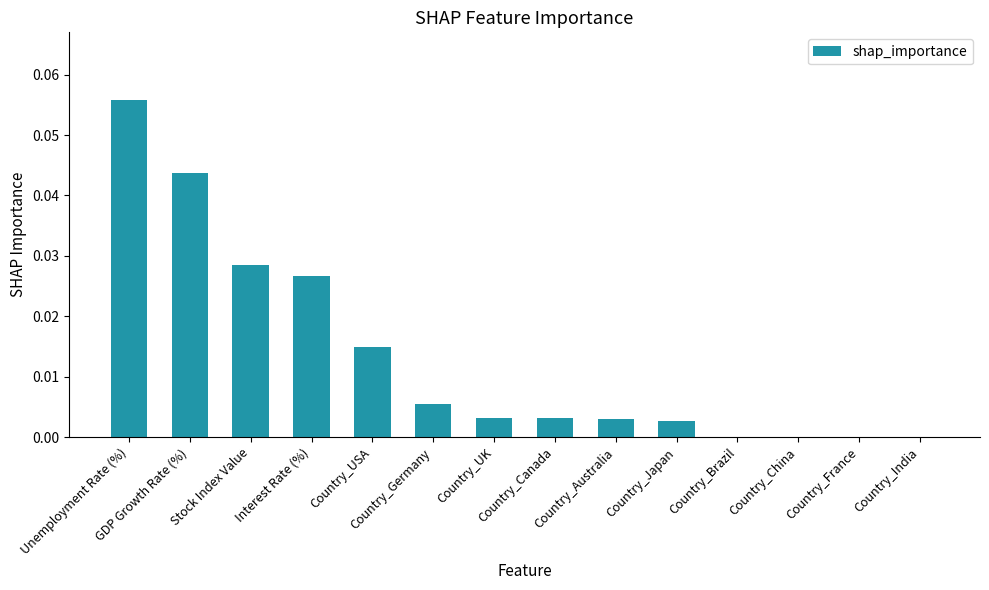

At which category does the chart reach its peak across all series?

Unemployment Rate (%)